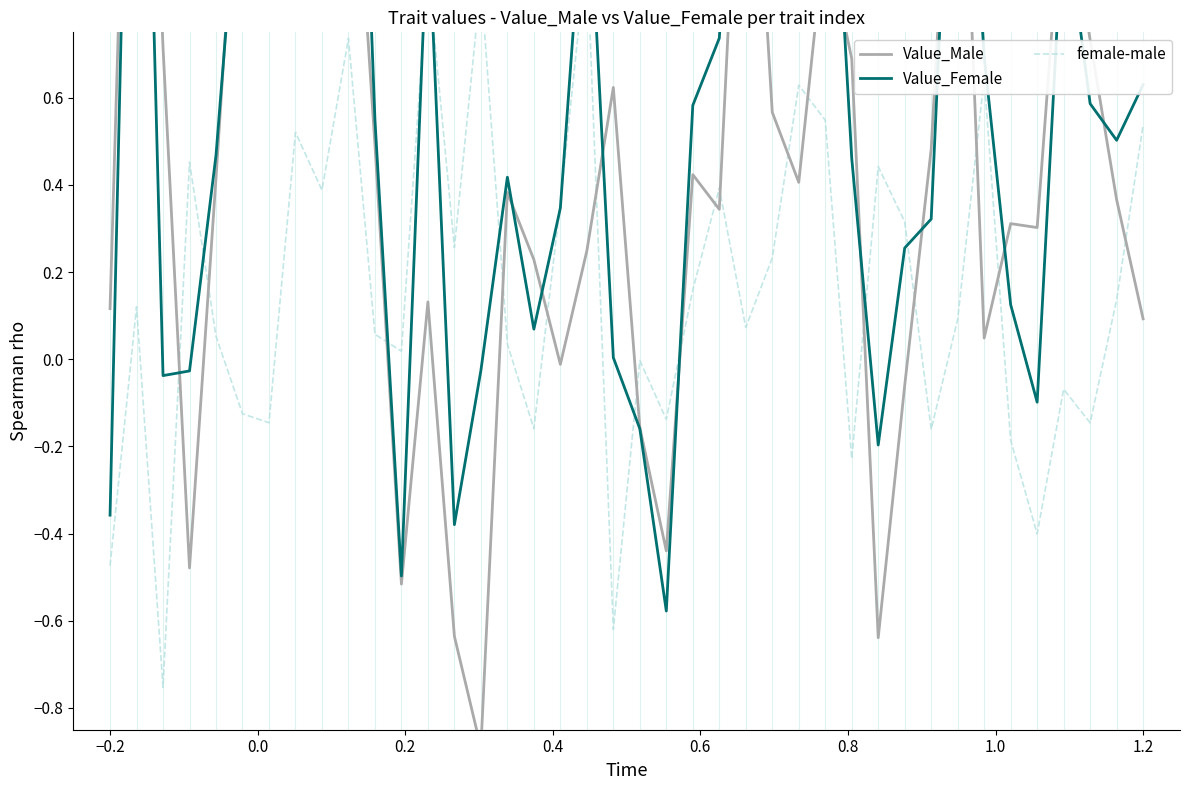

How many lines are shown in the chart?

3